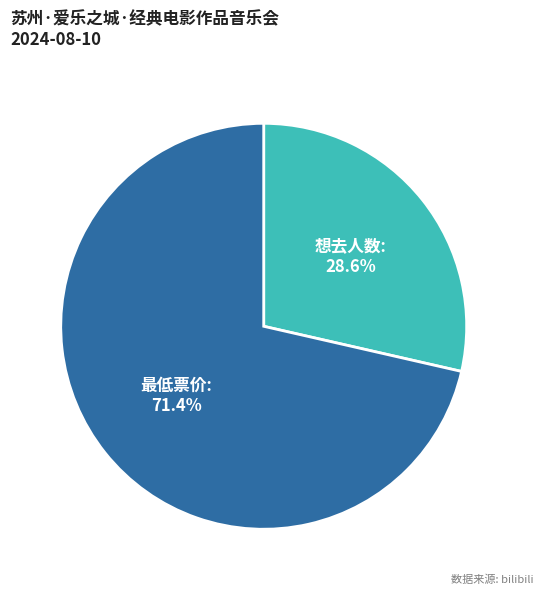

How many segments does this pie chart have?

2